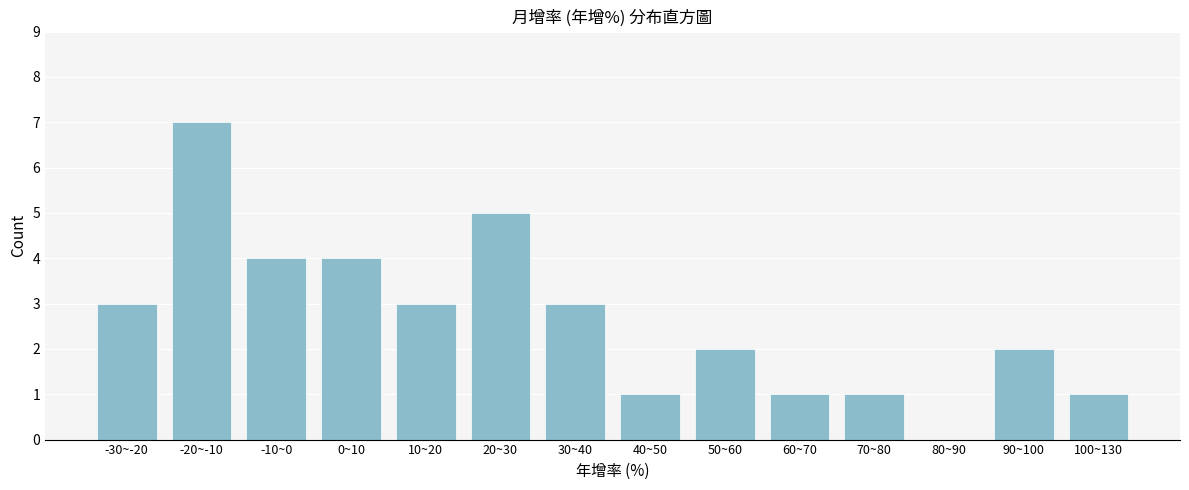

Reading left to right, transcribe all the data shown in this chart.

-30~-20=3	-20~-10=7	-10~0=4	0~10=4	10~20=3	20~30=5	30~40=3	40~50=1	50~60=2	60~70=1	70~80=1	80~90=0	90~100=2	100~130=1